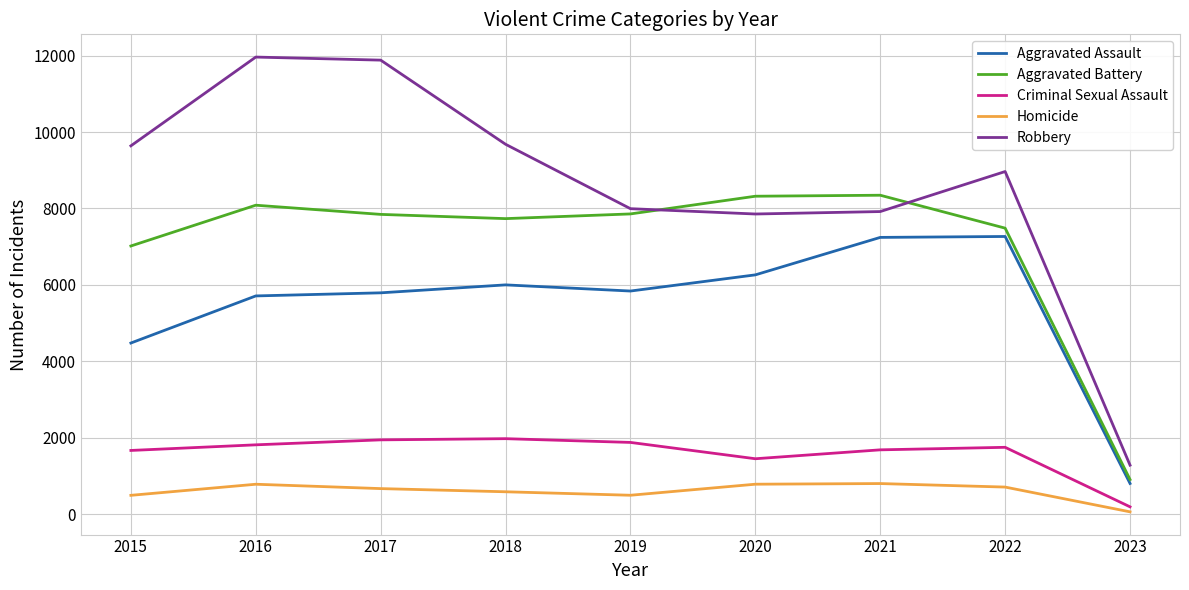

True or false: Aggravated Assault has more than 0 points higher than both neighbors.

True